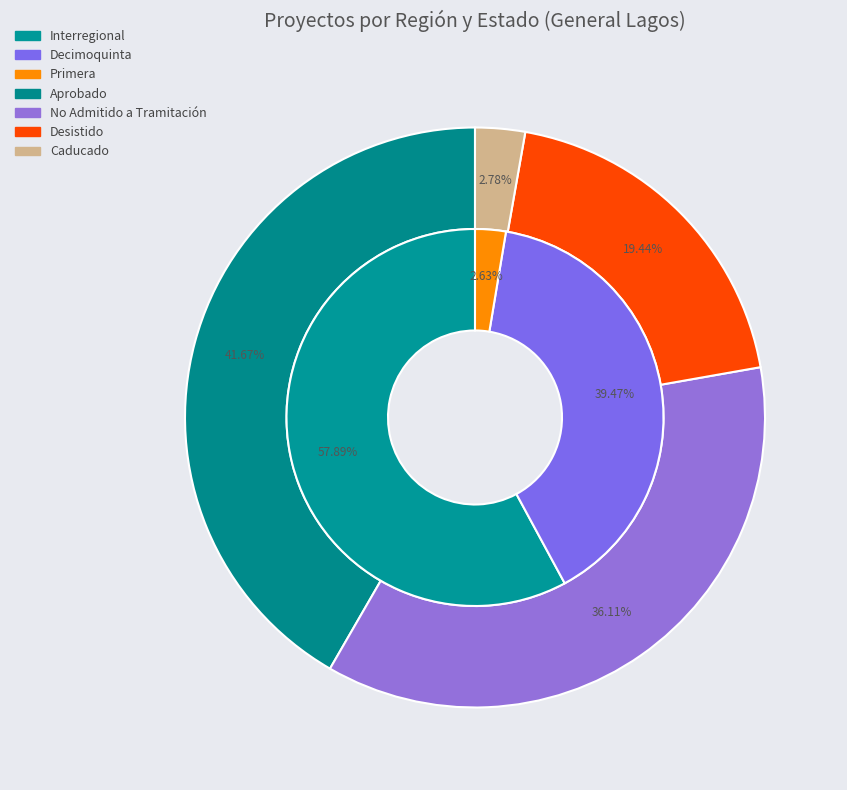

What is the majority slice?

Interregional